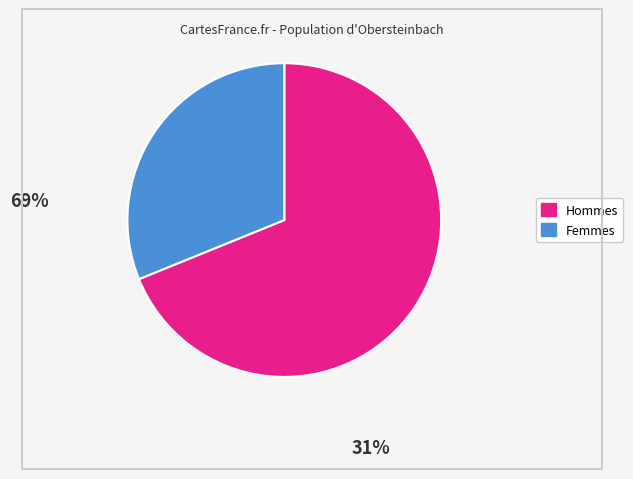

Does any single category account for the majority?

Yes